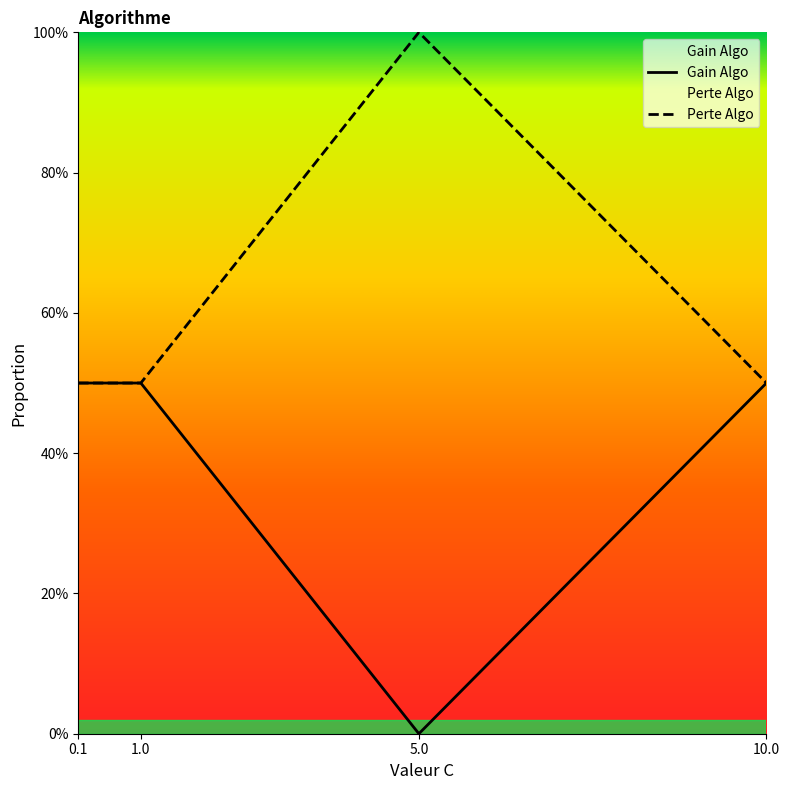

Which series has the widest spread of values?

Gain Algo